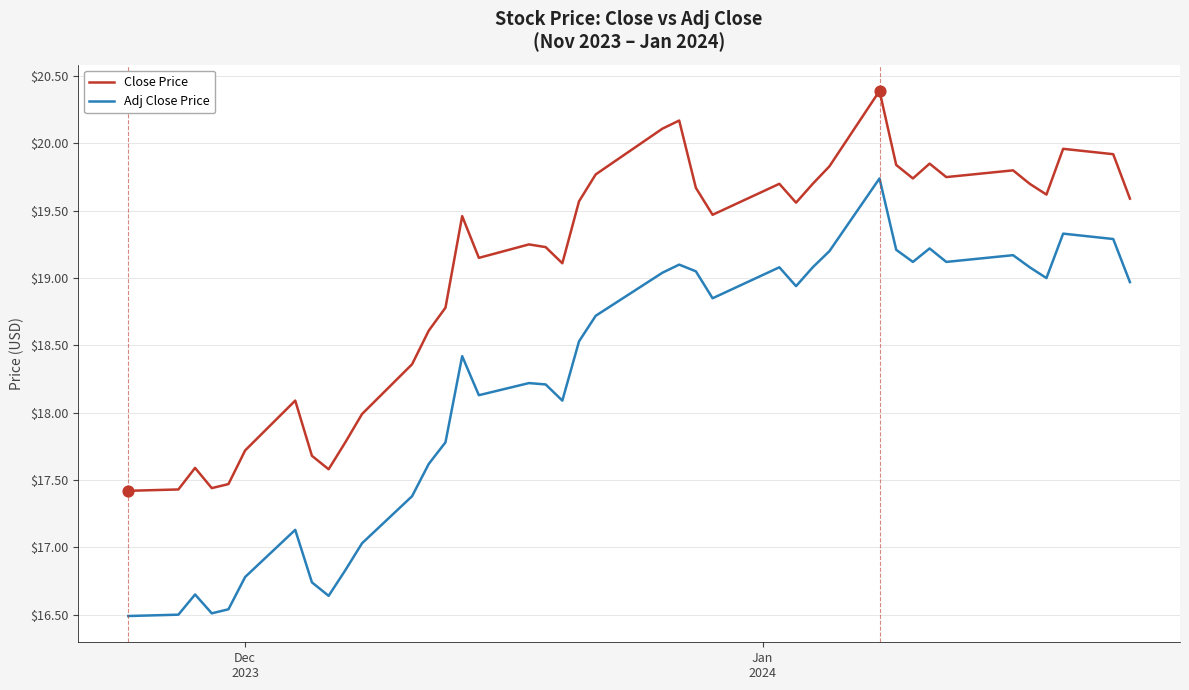

Which series has the largest total across all categories?

Close Price